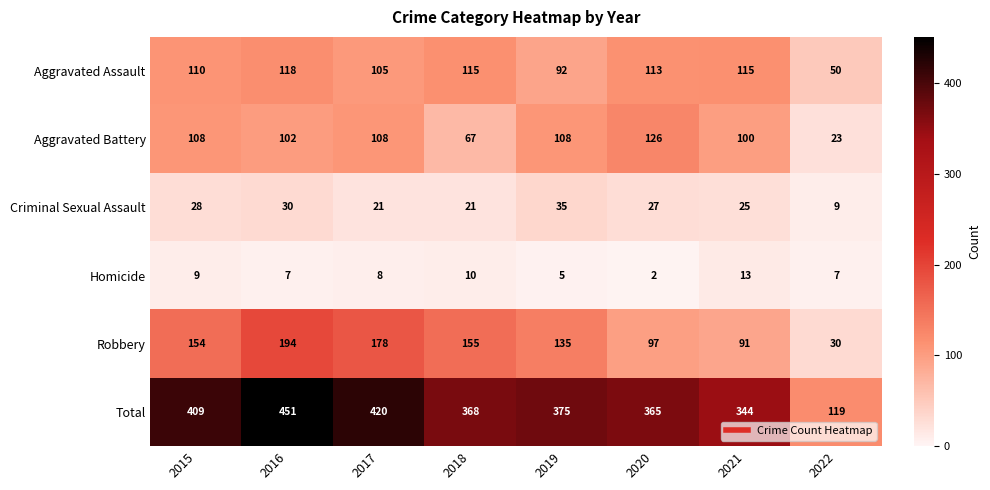

At how many categories does at least one series exceed 403?

3